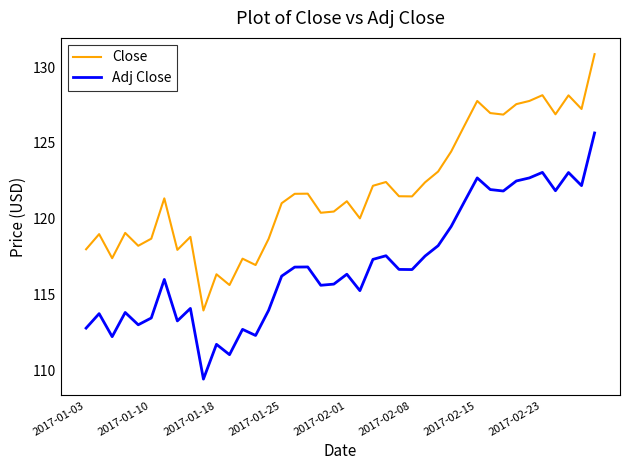

What are all the series names shown in the legend?

Close, Adj Close